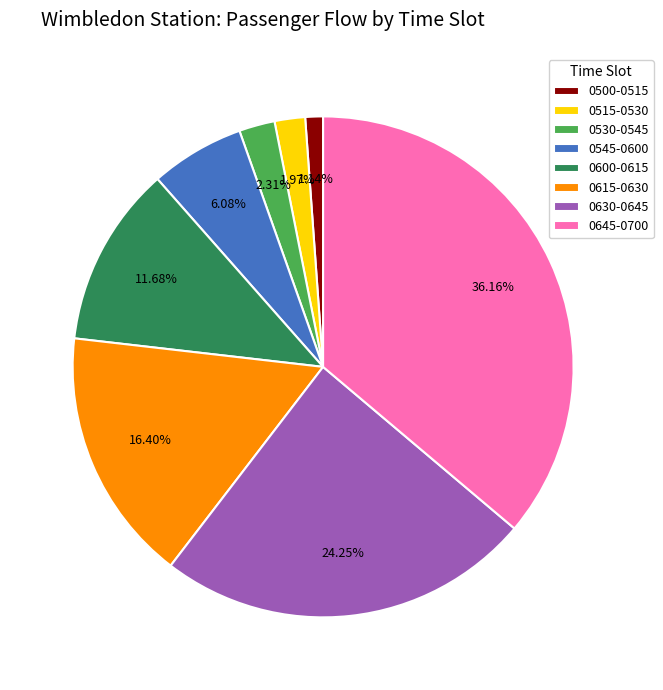

Between 0500-0515 and 0545-0600, which is larger?

0545-0600